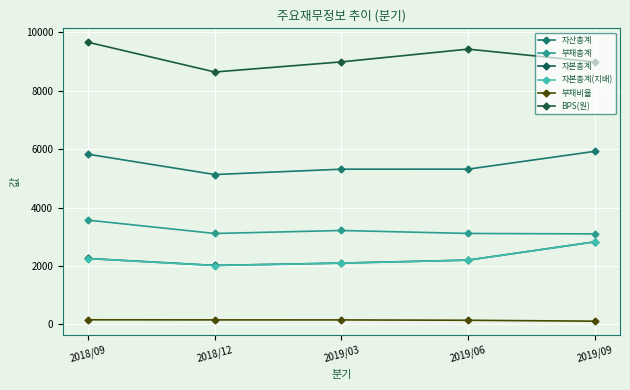

What is the spread (max minus min) of values at 2019/03?

8832.9